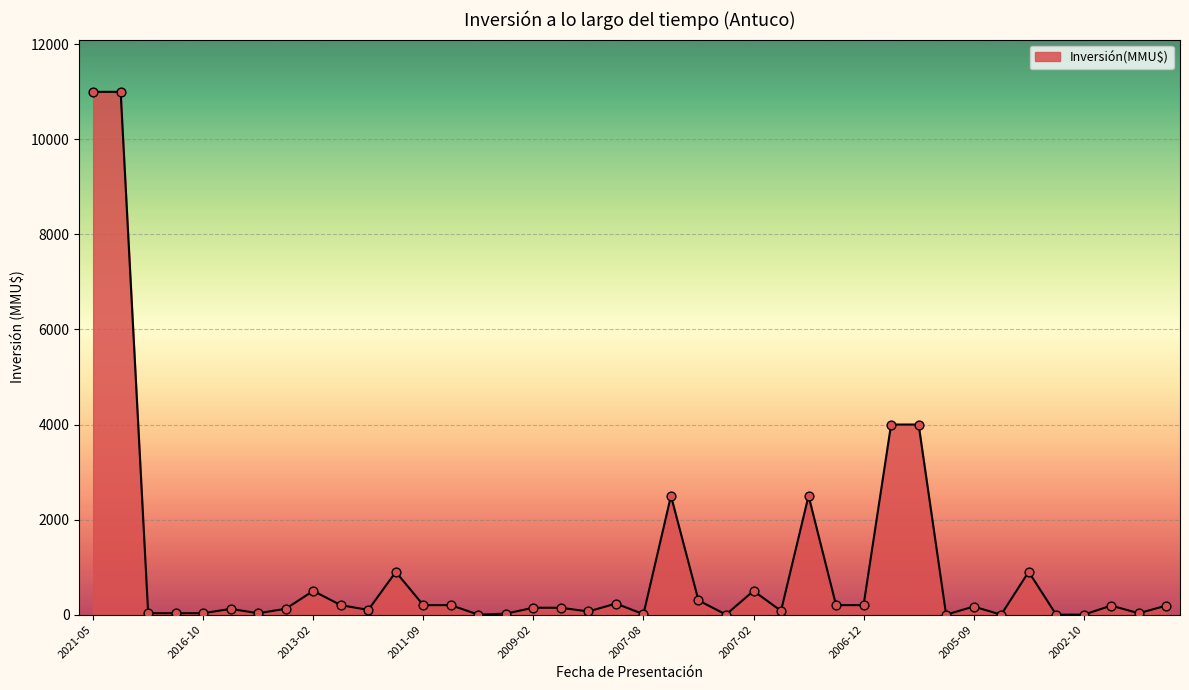

What is the difference between the maximum and minimum values?

11000